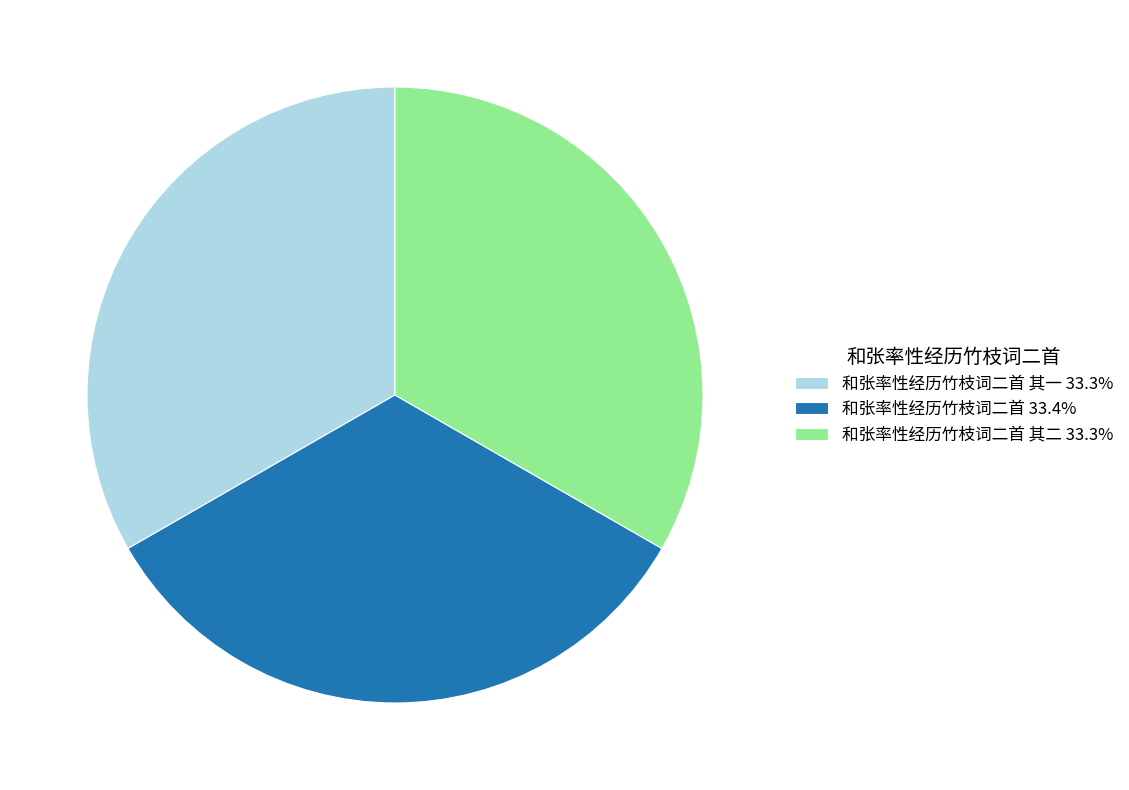

Count the number of slices in the pie.

3